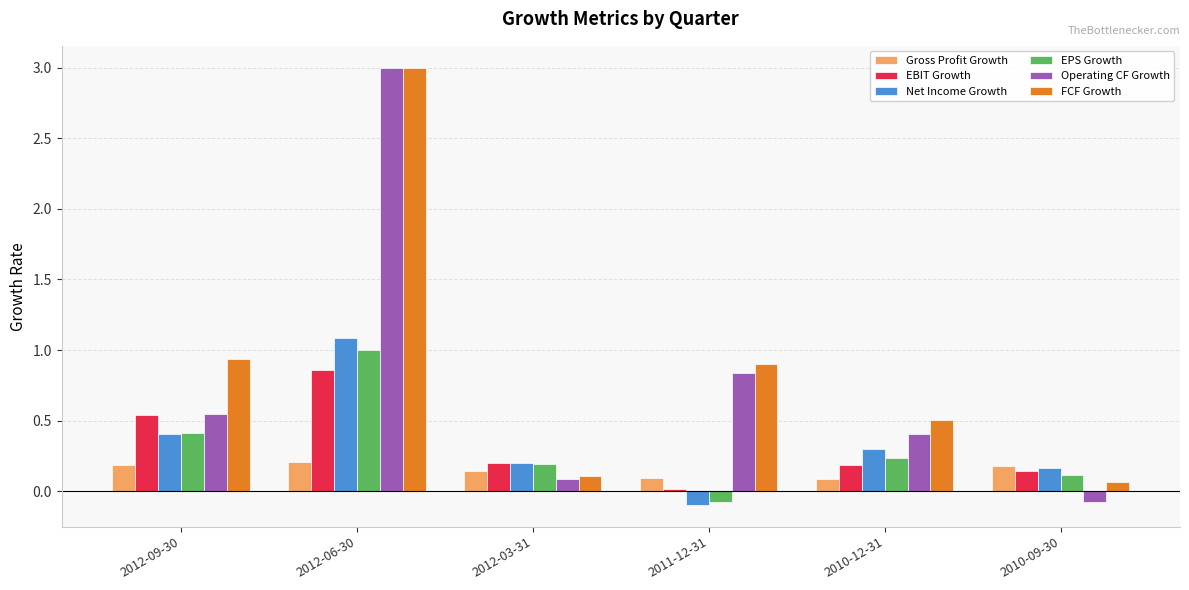

Where is FCF Growth nearest to the value 1?

2012-09-30